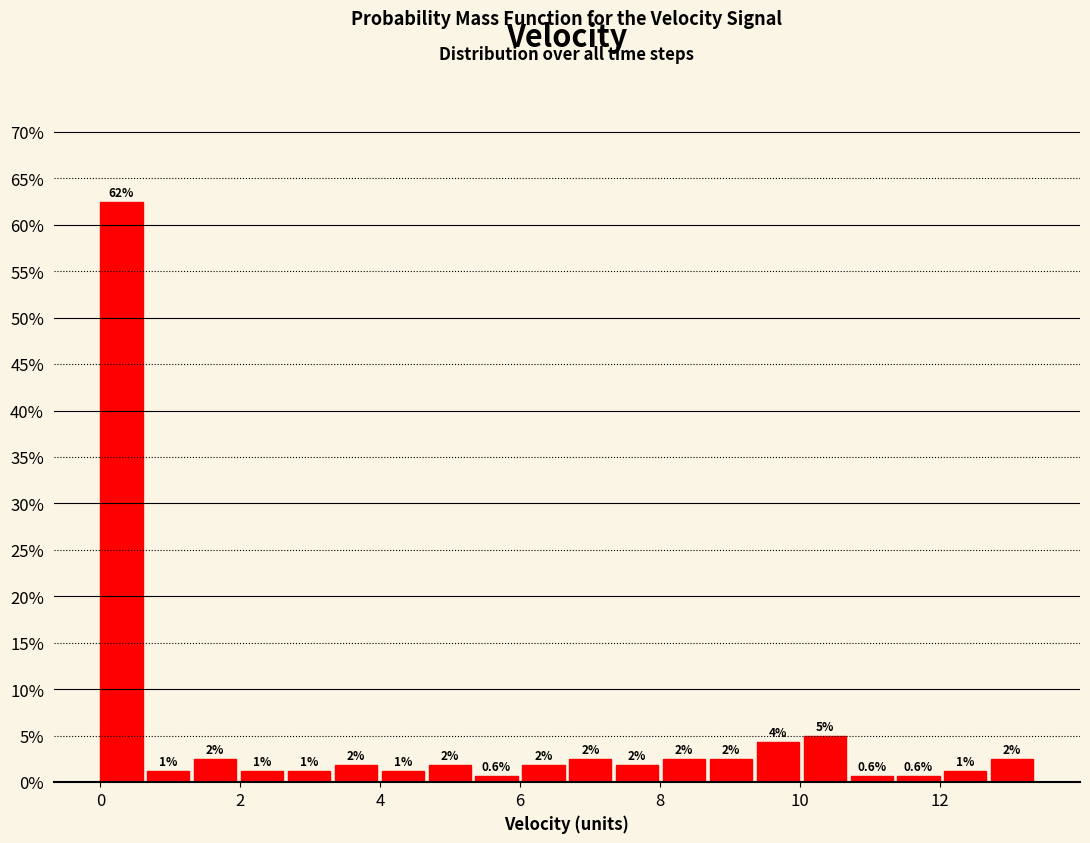

Around what value on the x-axis is the tallest bar? Give the approximate position of its centre, as read against the axis.

0.4